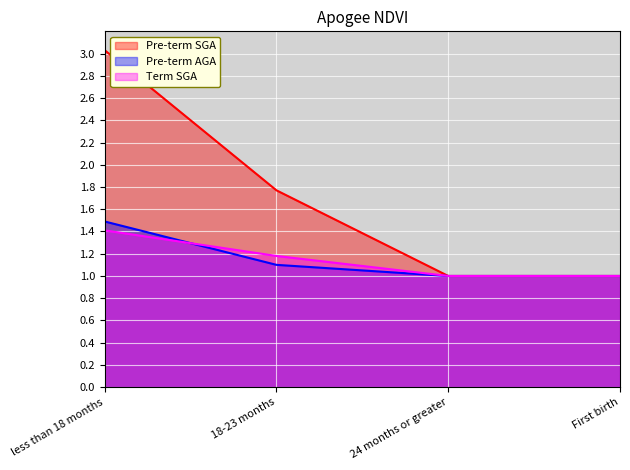

How many lines are shown in the chart?

3